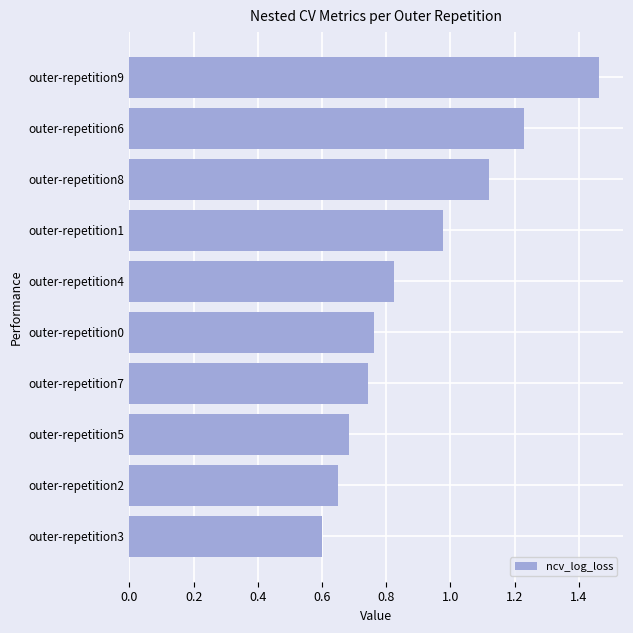

How many distinct data groups are displayed?

1